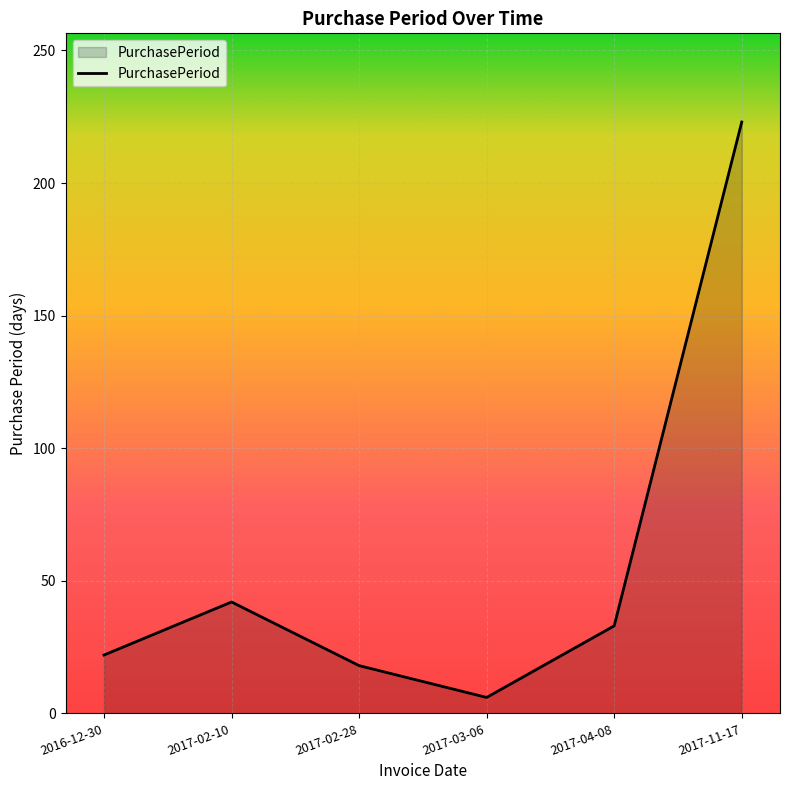

What is the change in value from 2016-12-30 to 2017-02-28?

-4